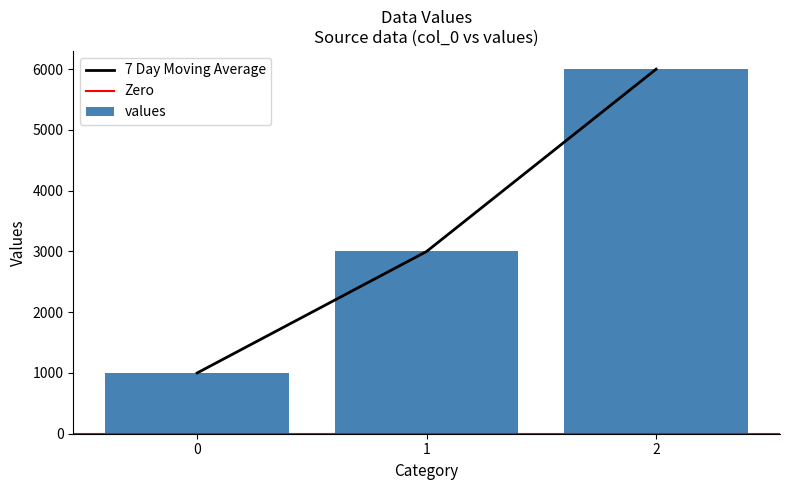

Reading left to right, list all the values displayed in this chart.

0=1000	1=3000	2=6000